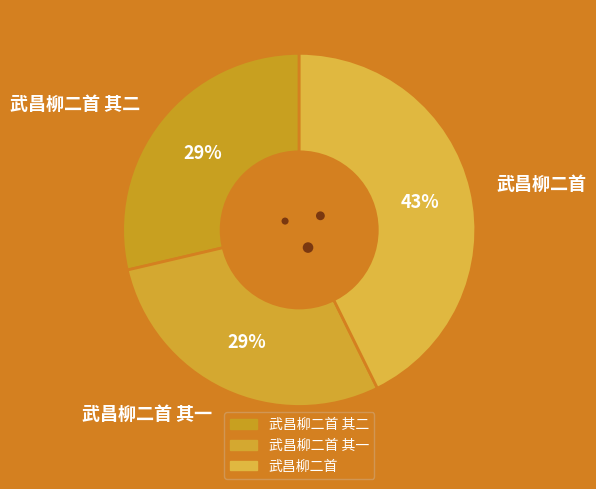

Combined, do 武昌柳二首 and 武昌柳二首 其二 account for over 50%?

Yes